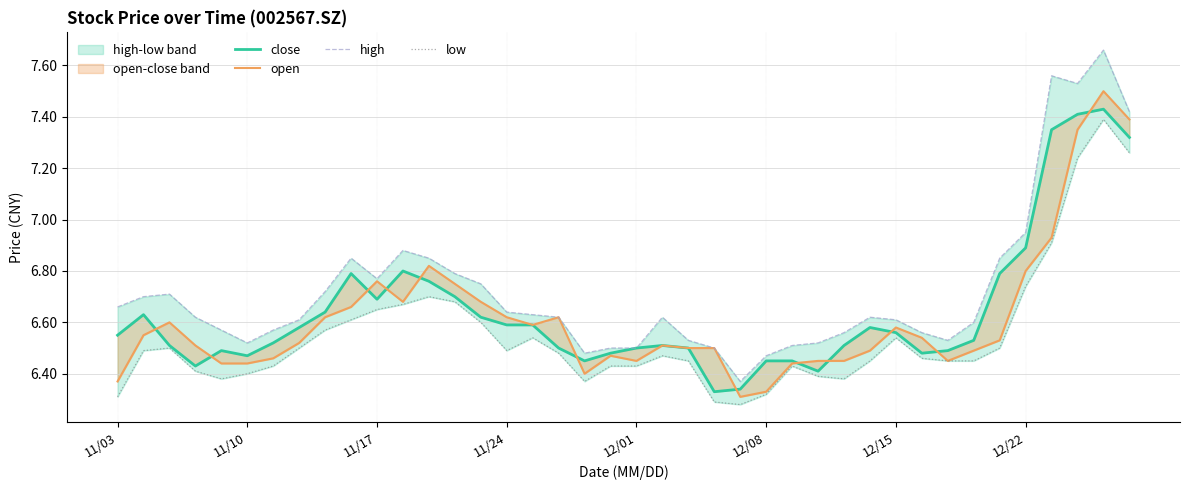

True or false: high and open intersect in this chart.

False